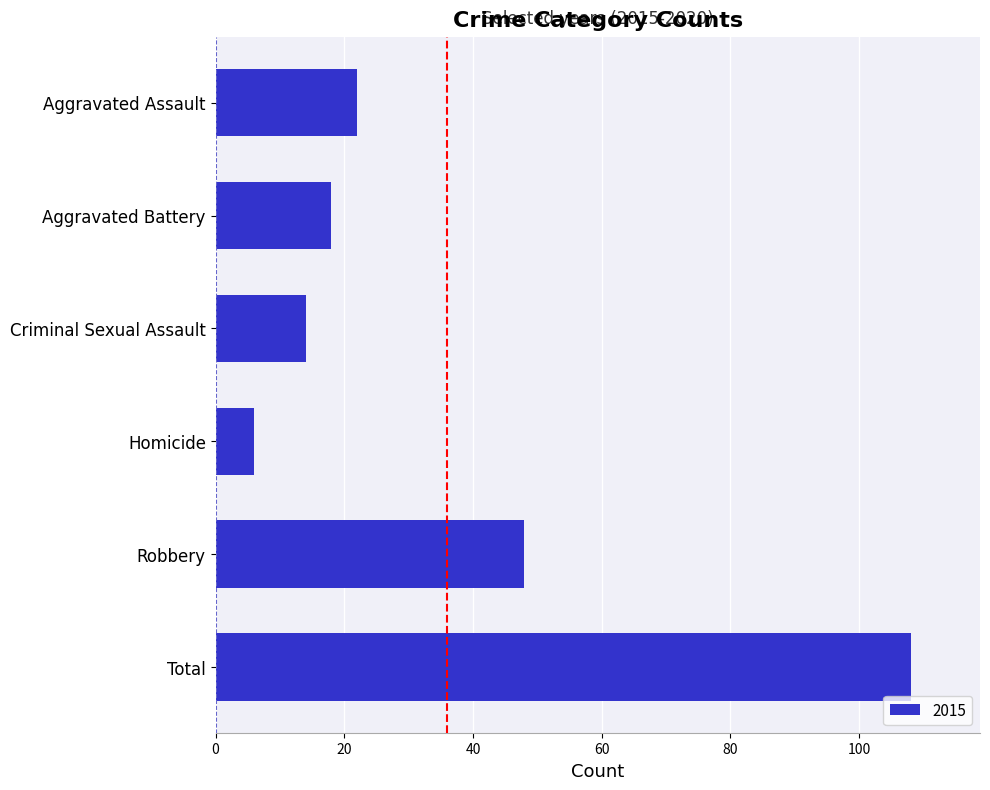

Between Robbery and Aggravated Battery, which is larger?

Robbery